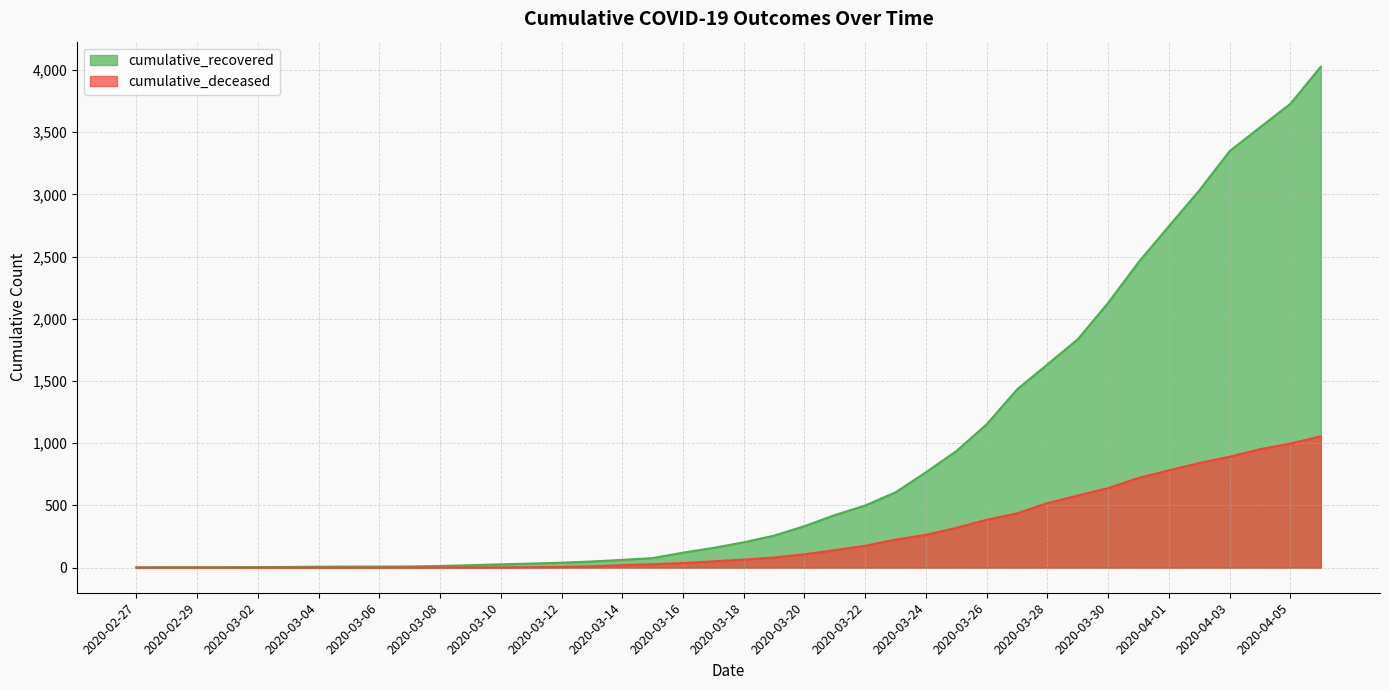

What is the difference between the maximum and minimum values in the cumulative_recovered series?

4023